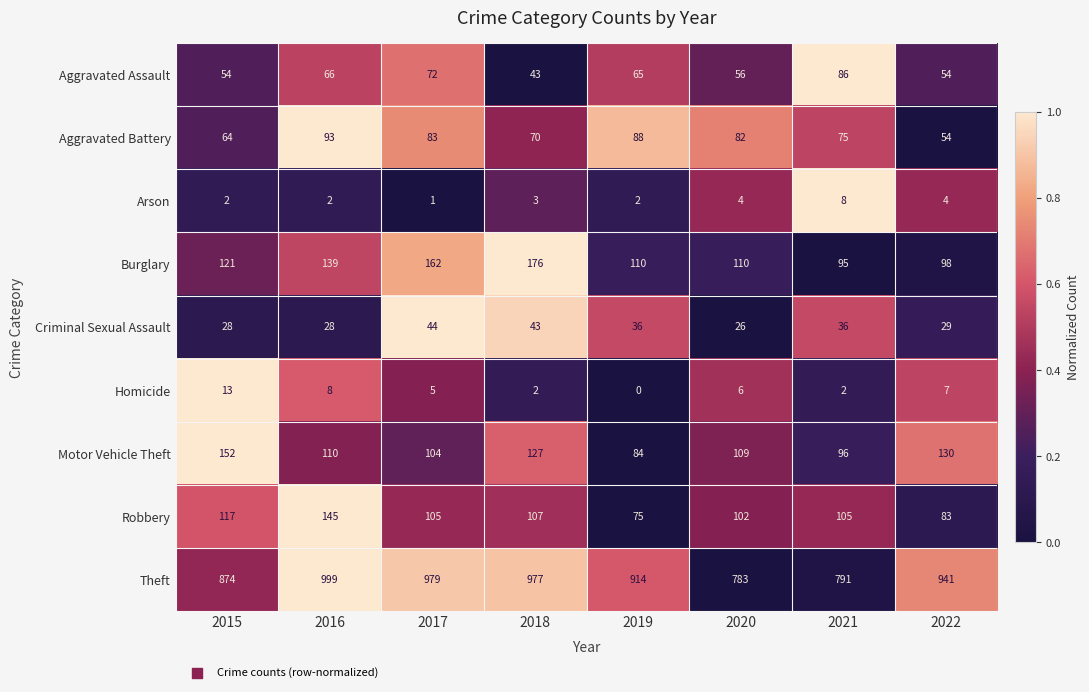

Which series has the largest total across all categories?

Theft